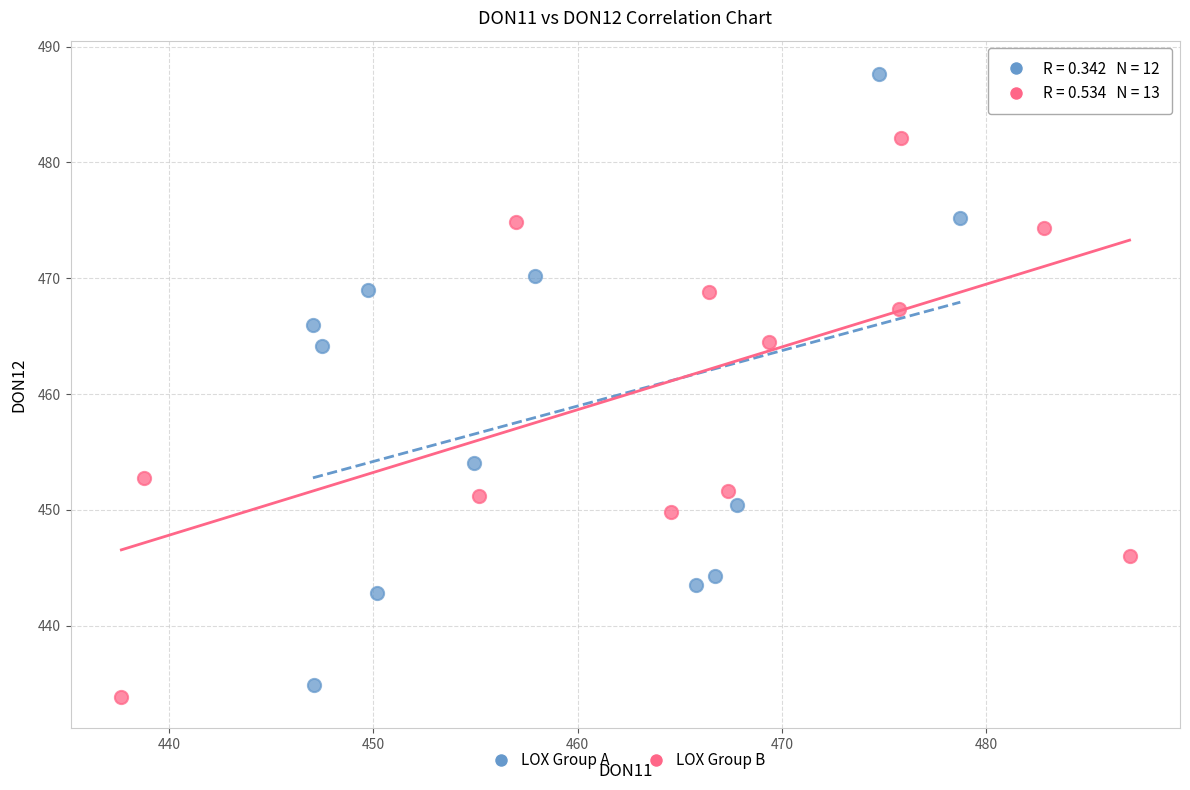

Which series has the widest spread of Y values?

LOX Group B